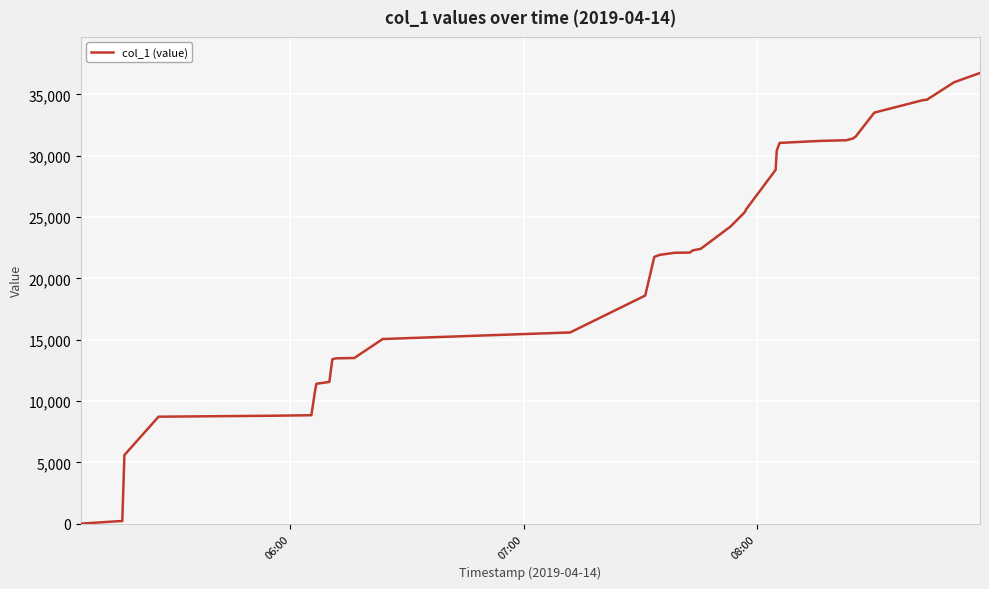

What is the greatest value displayed?

36753.4